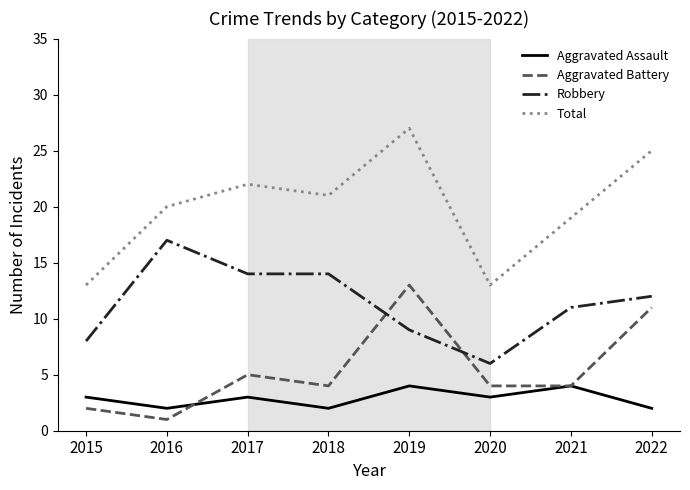

Does the chart have visible grid lines?

No